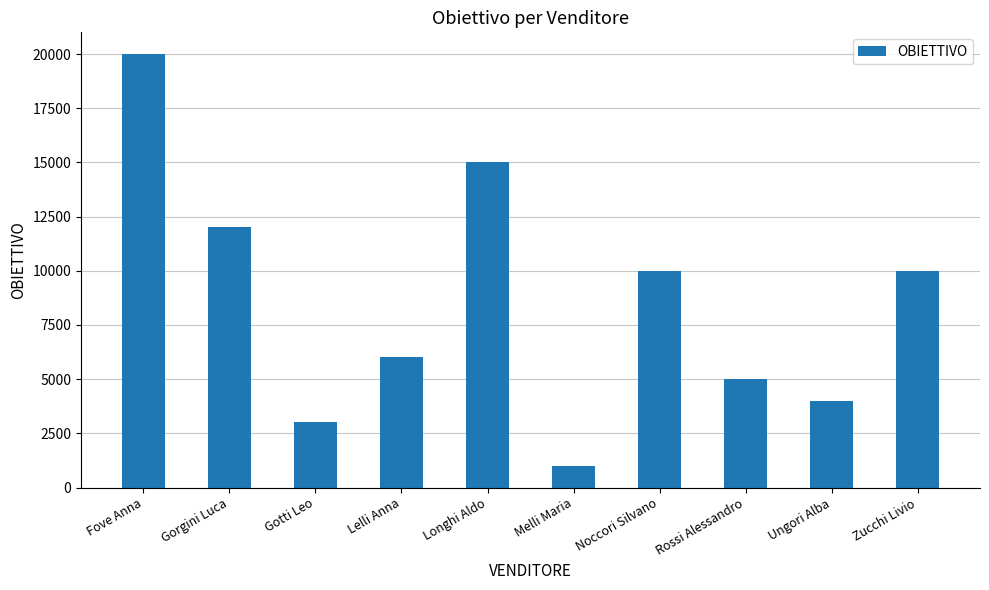

How many series are shown in this chart?

1